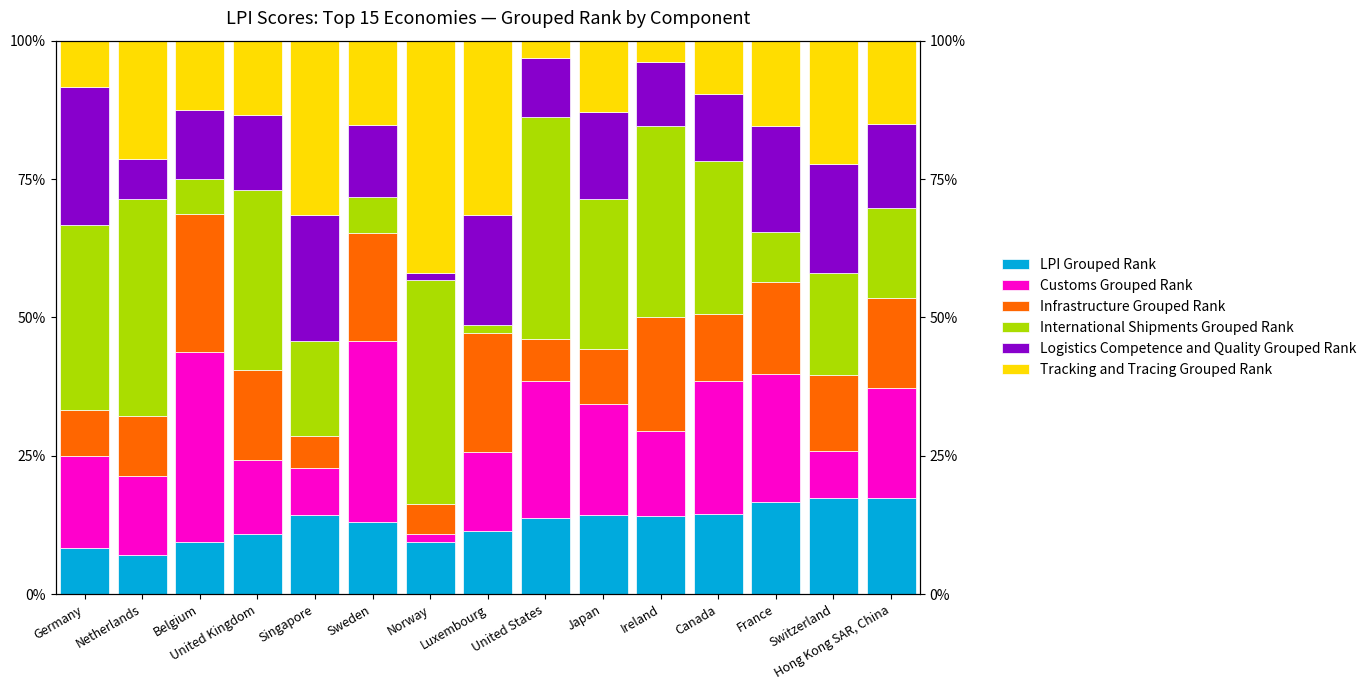

What is the difference between the highest and lowest values at Japan?

17.1